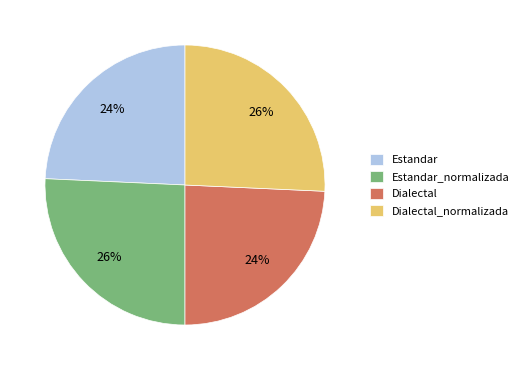

Count the number of slices in the pie.

4